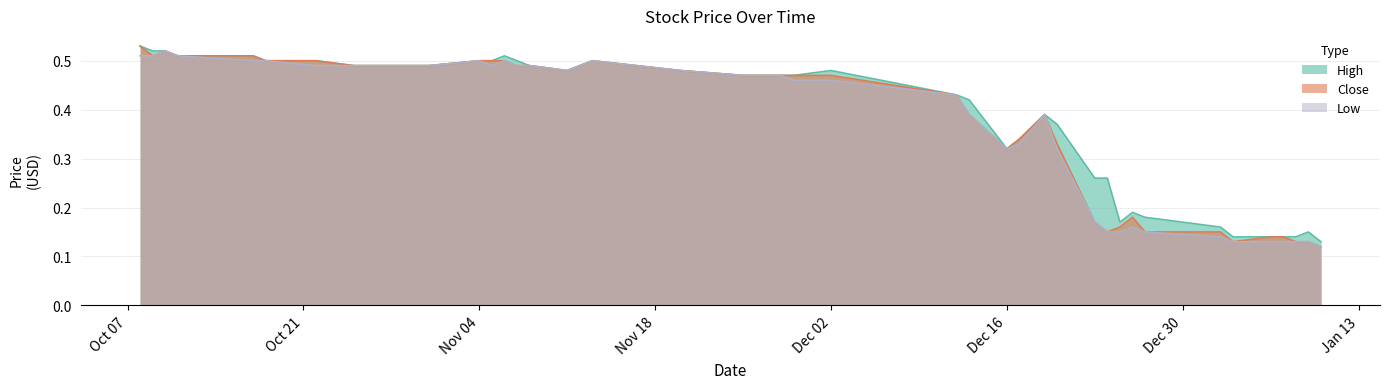

True or false: Close has a value of 0.8 at Nov 04.

False